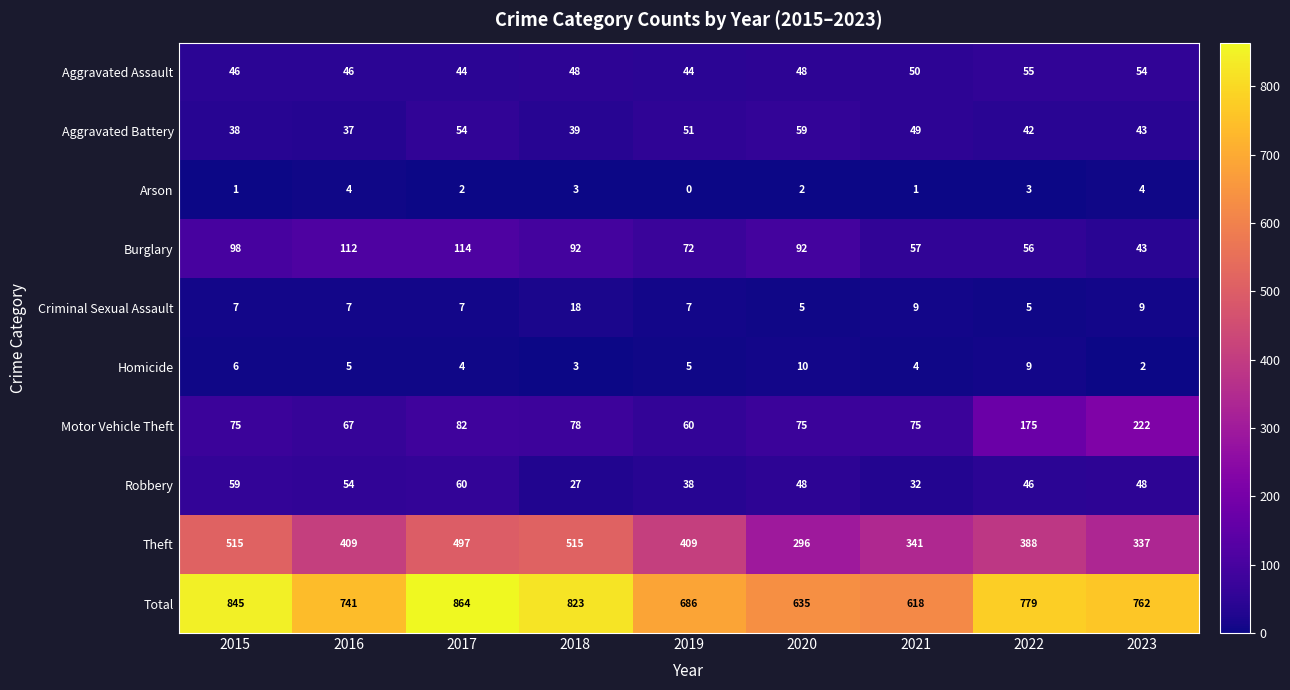

Between 2020 and 2023, which series saw the biggest shift?

Motor Vehicle Theft